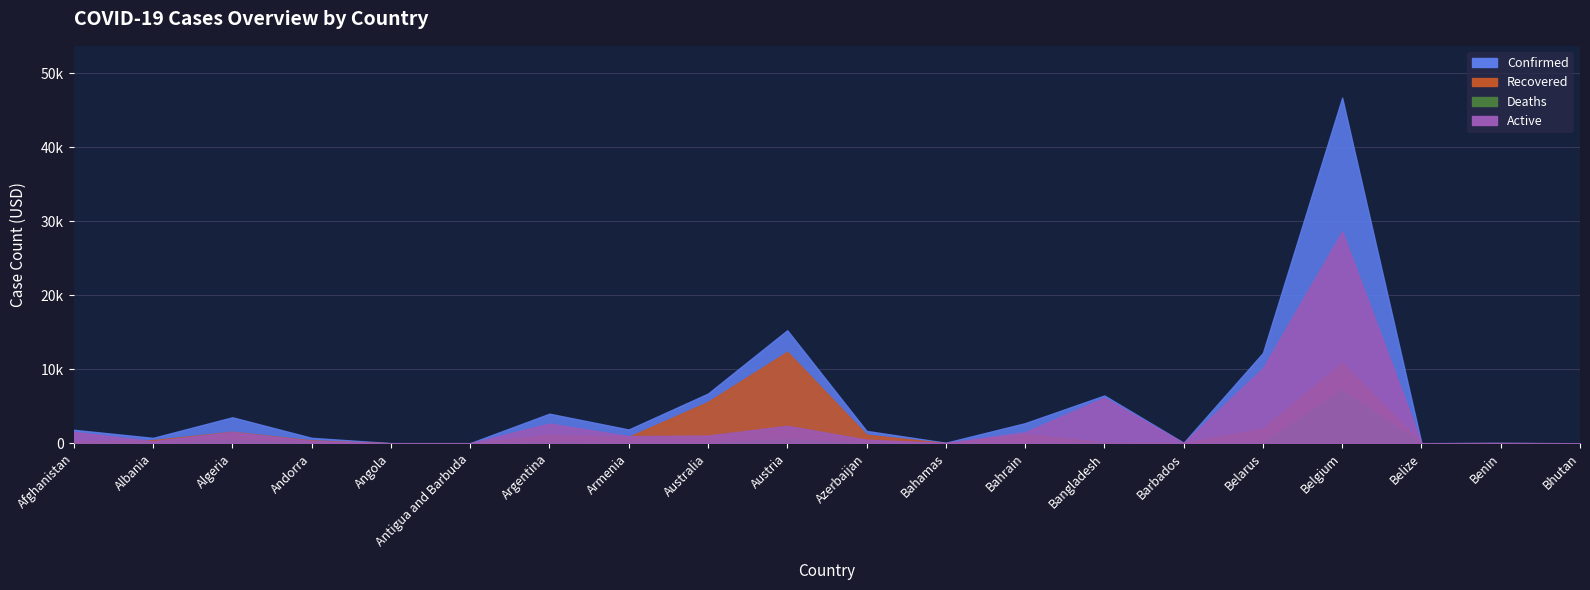

What is the difference between the second highest and second lowest values in the Deaths series?

548